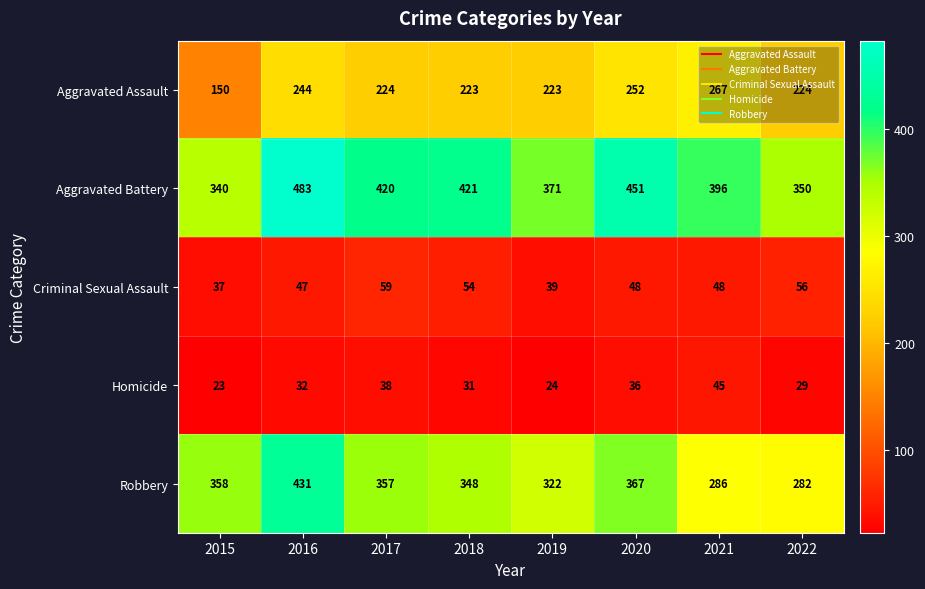

The Aggravated Battery series shows 311 at 2020. True or false?

False